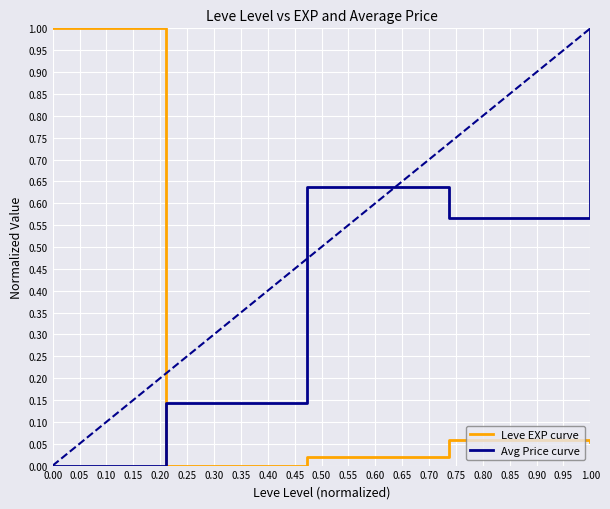

At which label does Avg Price curve reach its peak?

1.00